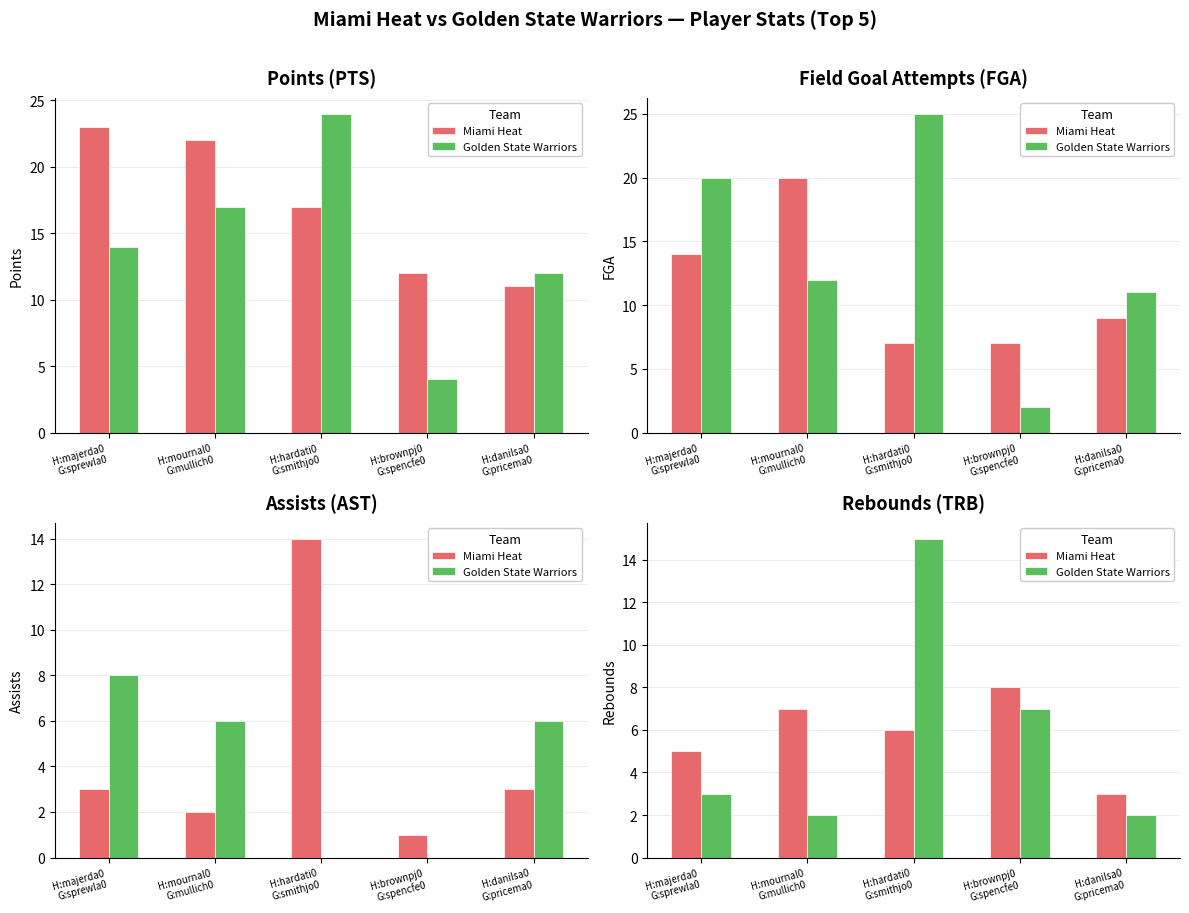

What are all the series names shown in the legend?

Miami Heat, Golden State Warriors